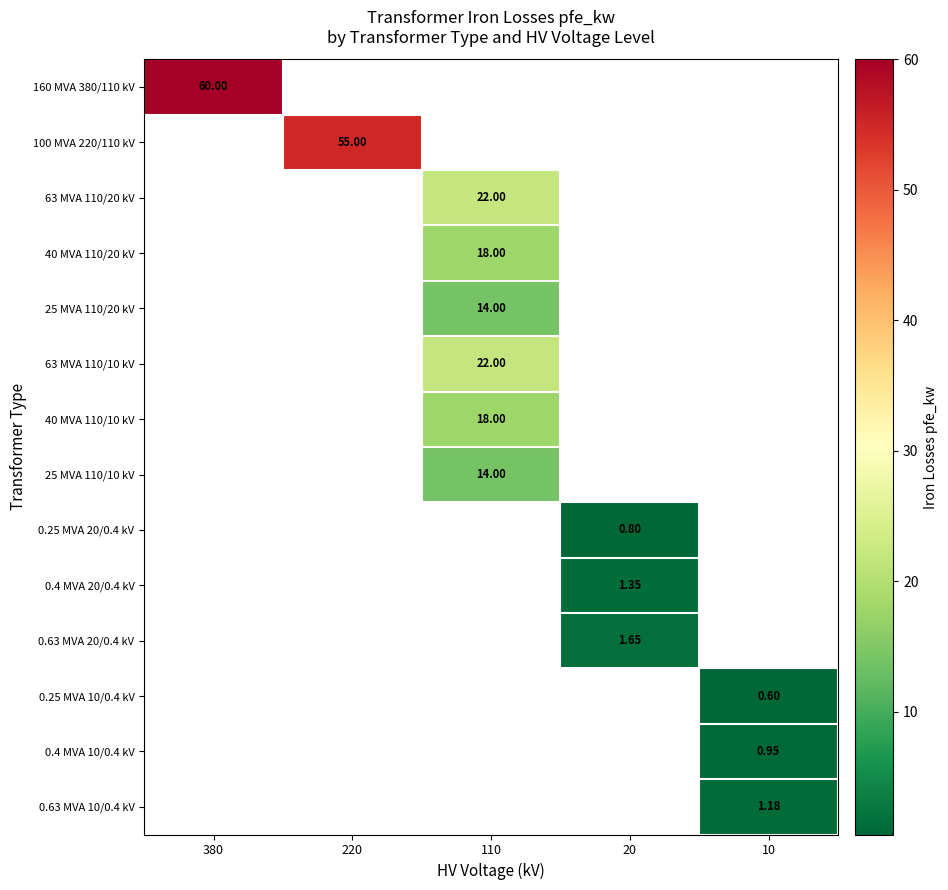

Is the value of 0.25 MVA 20/0.4 kV at 20 greater than the value of 0.25 MVA 10/0.4 kV at 10?

Yes